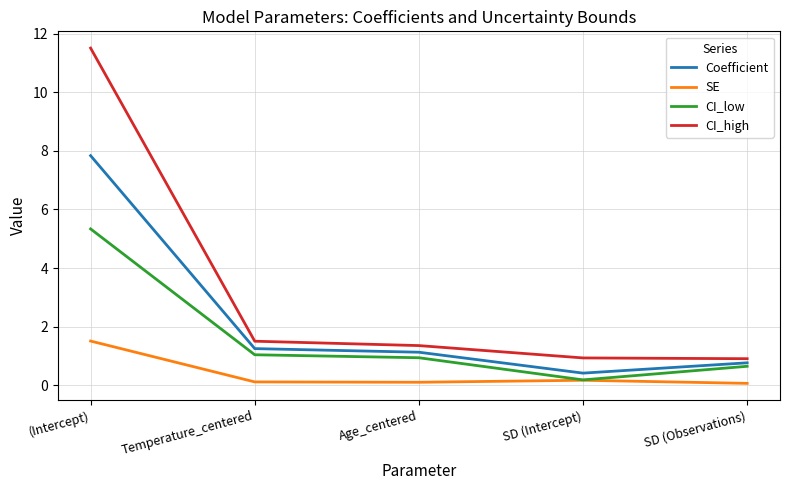

Which category has the highest value in the Coefficient series?

(Intercept)